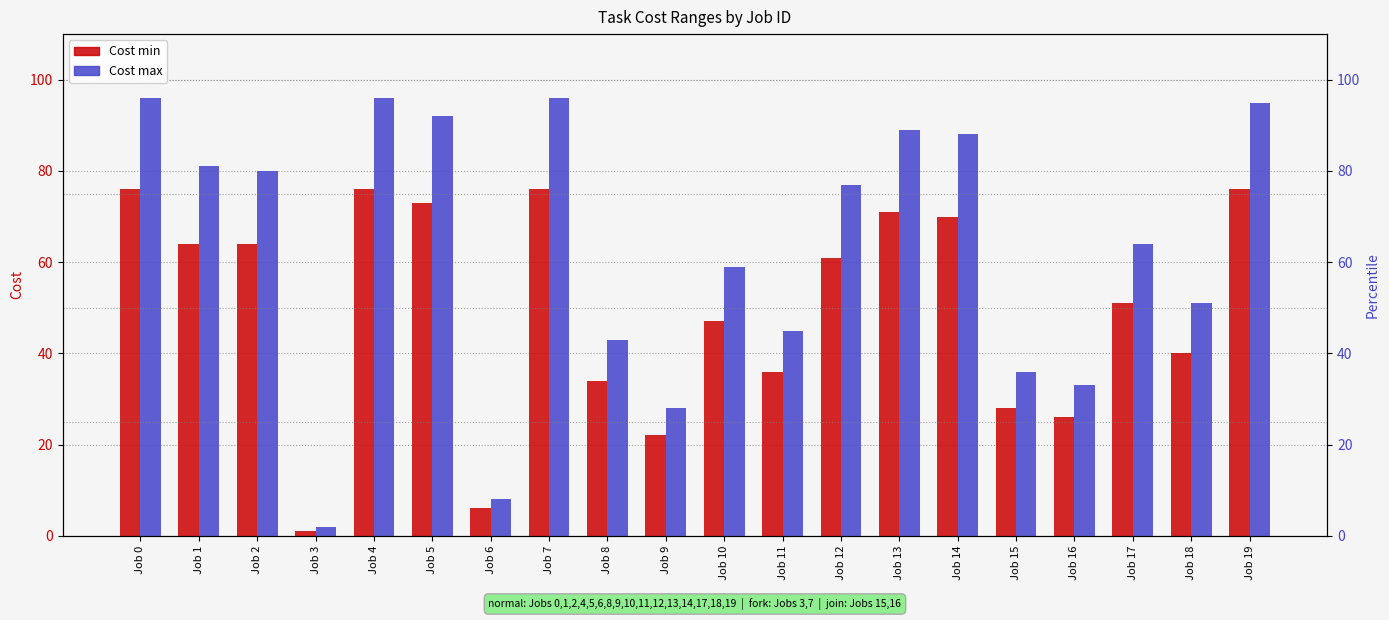

What is the maximum value shown in the chart?

96